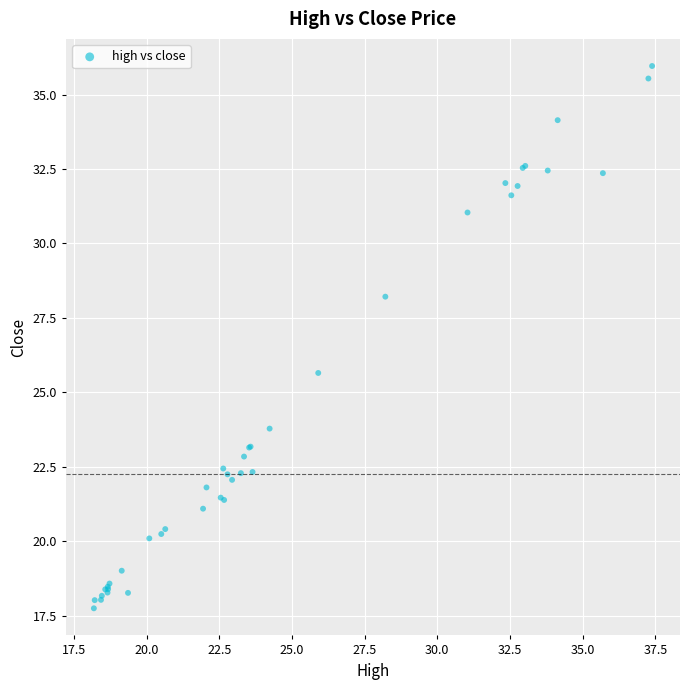

What Y value in the scatter plot is closest to 26?

25.7